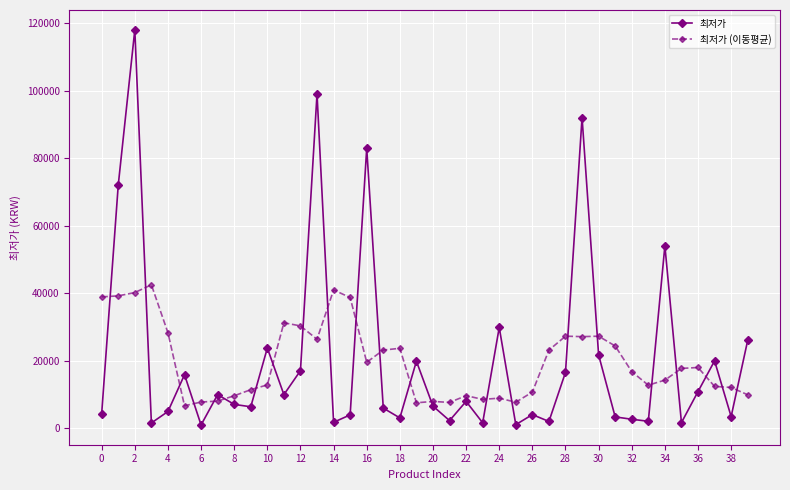

How many intersections are there between 최저가 and 최저가 (이동평균)?

23